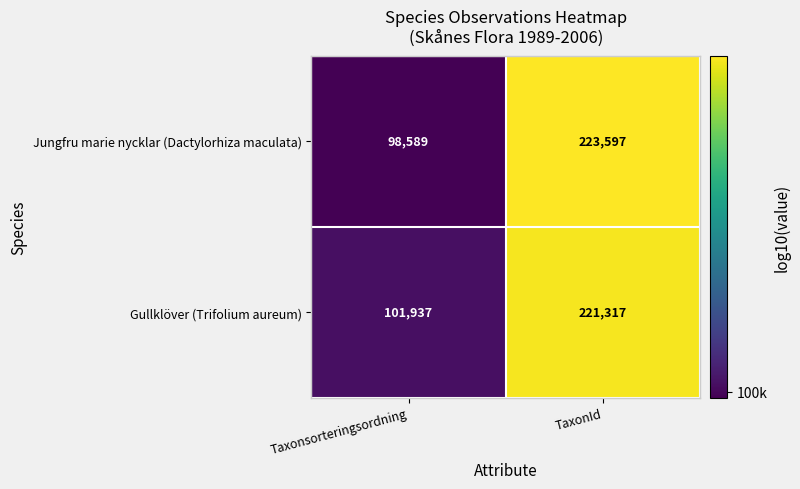

How many distinct data groups are displayed?

2